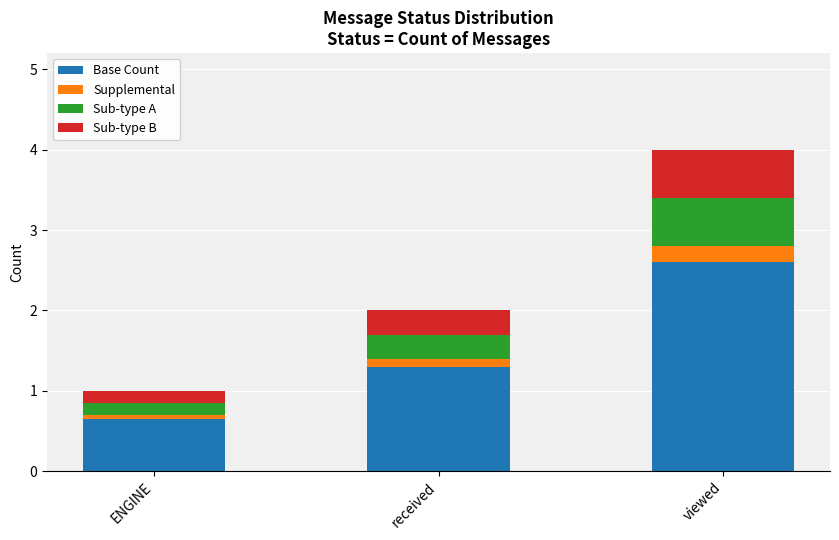

Where is Base Count nearest to the value 1?

received